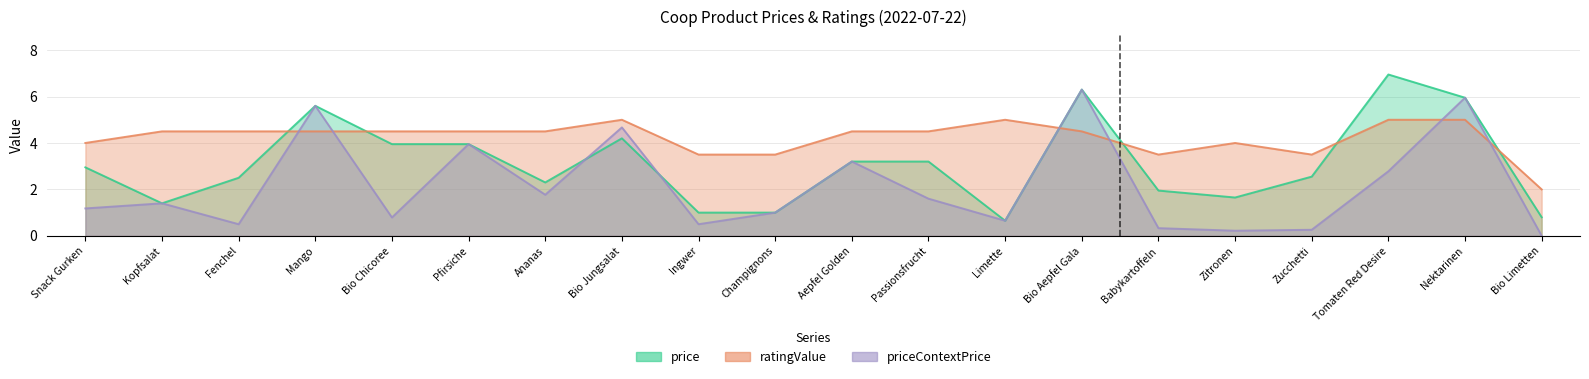

Does the chart have visible grid lines?

Yes